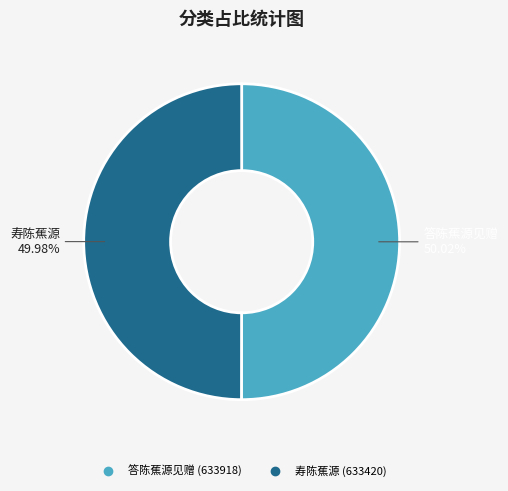

What is the ratio of the value at 答陈蕉源见赠 to the value at 寿陈蕉源?

1.0